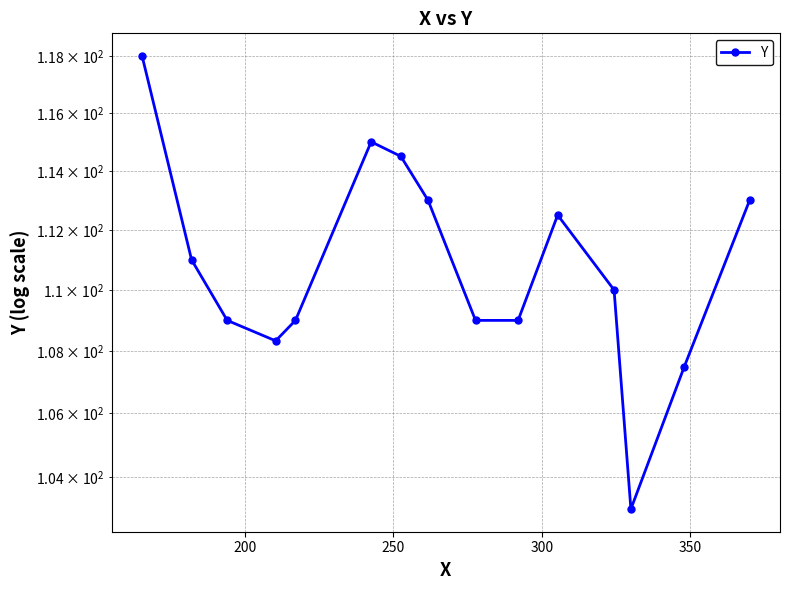

What is the difference between the second highest and minimum values?

12.0